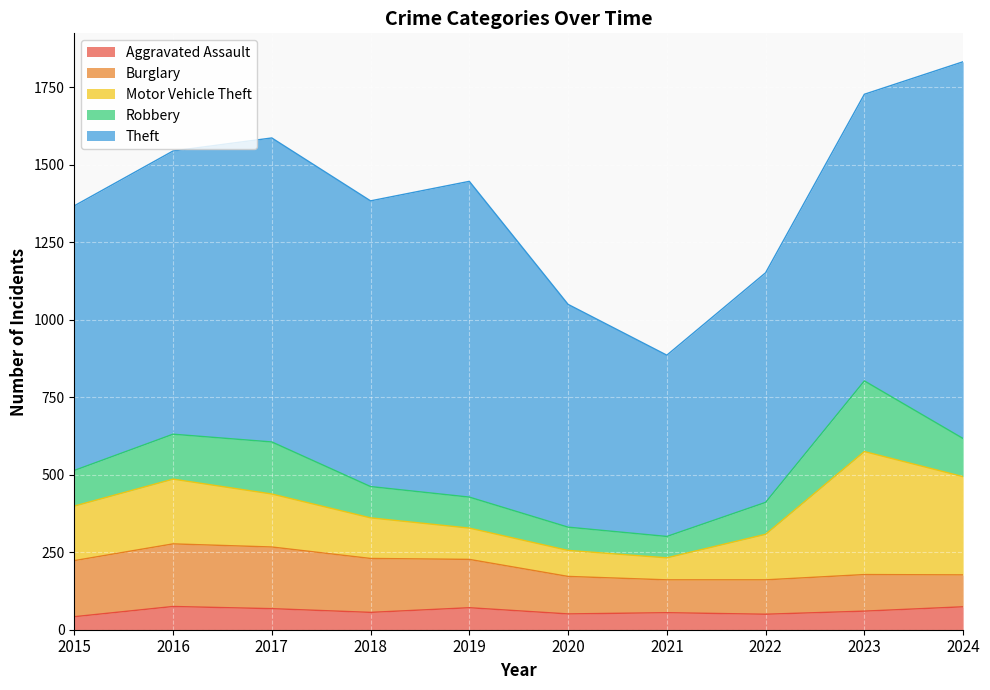

True or false: Burglary has a value of 130 at 2017.

False